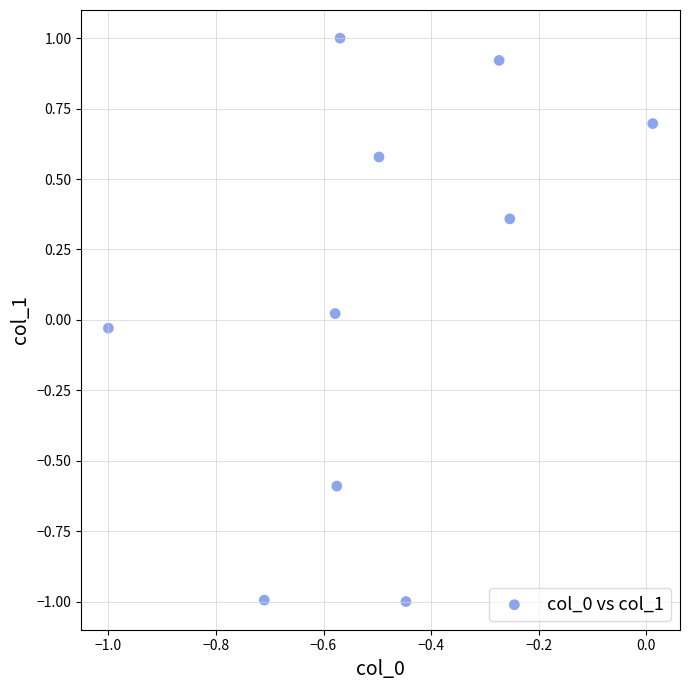

What is the range of Y values (max minus min)?

2.0